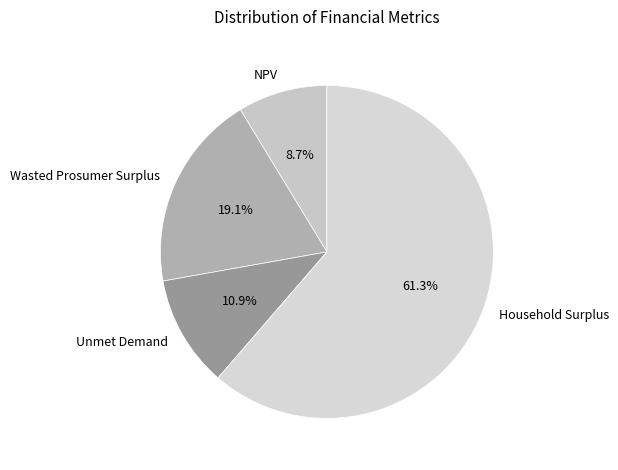

What percentage do NPV and Wasted Prosumer Surplus together represent?

27.8%